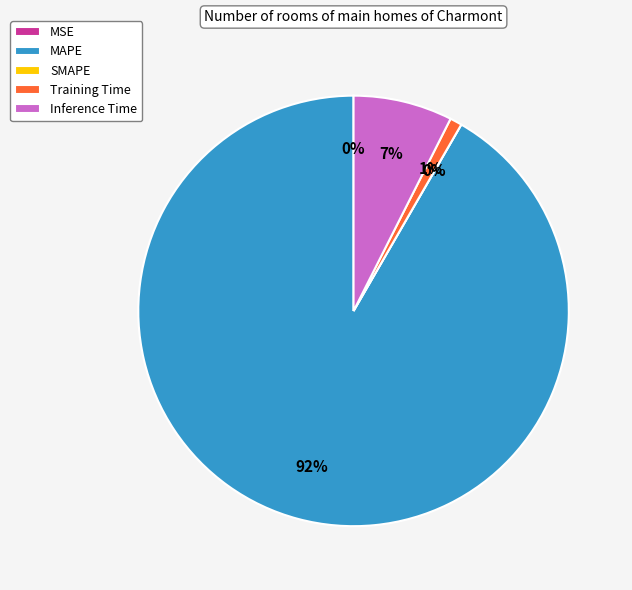

Which has a higher value, Inference Time or Training Time?

Inference Time